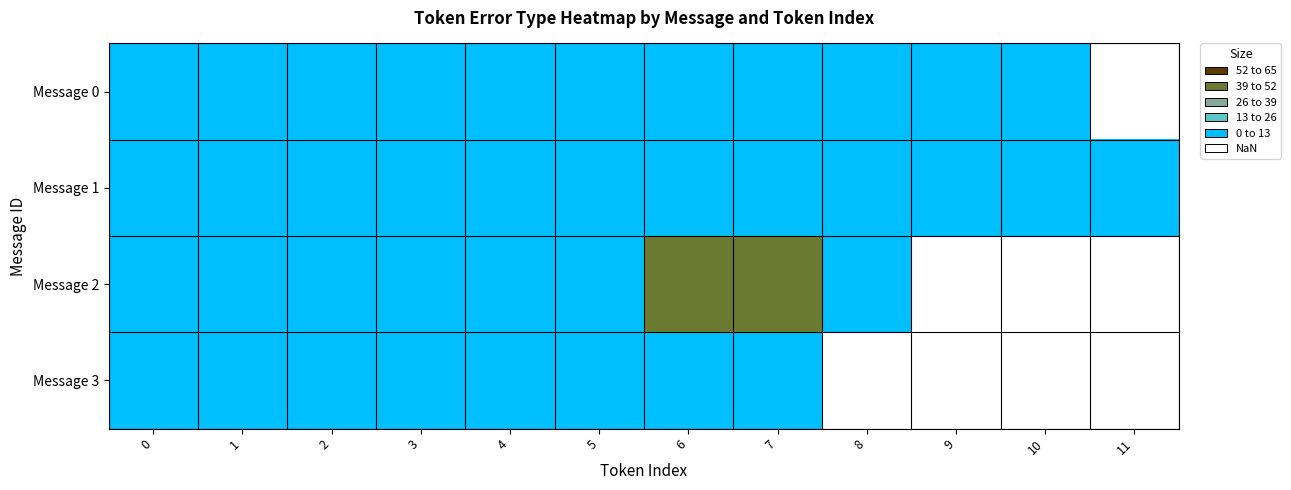

Which has a higher value, 1 or 10?

1